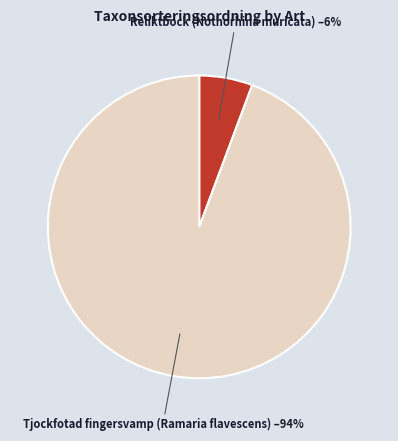

Do Tjockfotad fingersvamp (Ramaria flavescens) and Reliktbock (Nothorhina muricata) together represent more than half of the pie?

Yes